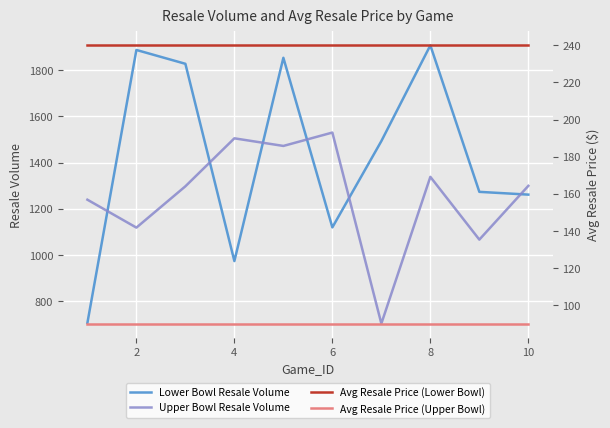

What is the highest value of the Lower Bowl Resale Volume series?

1908